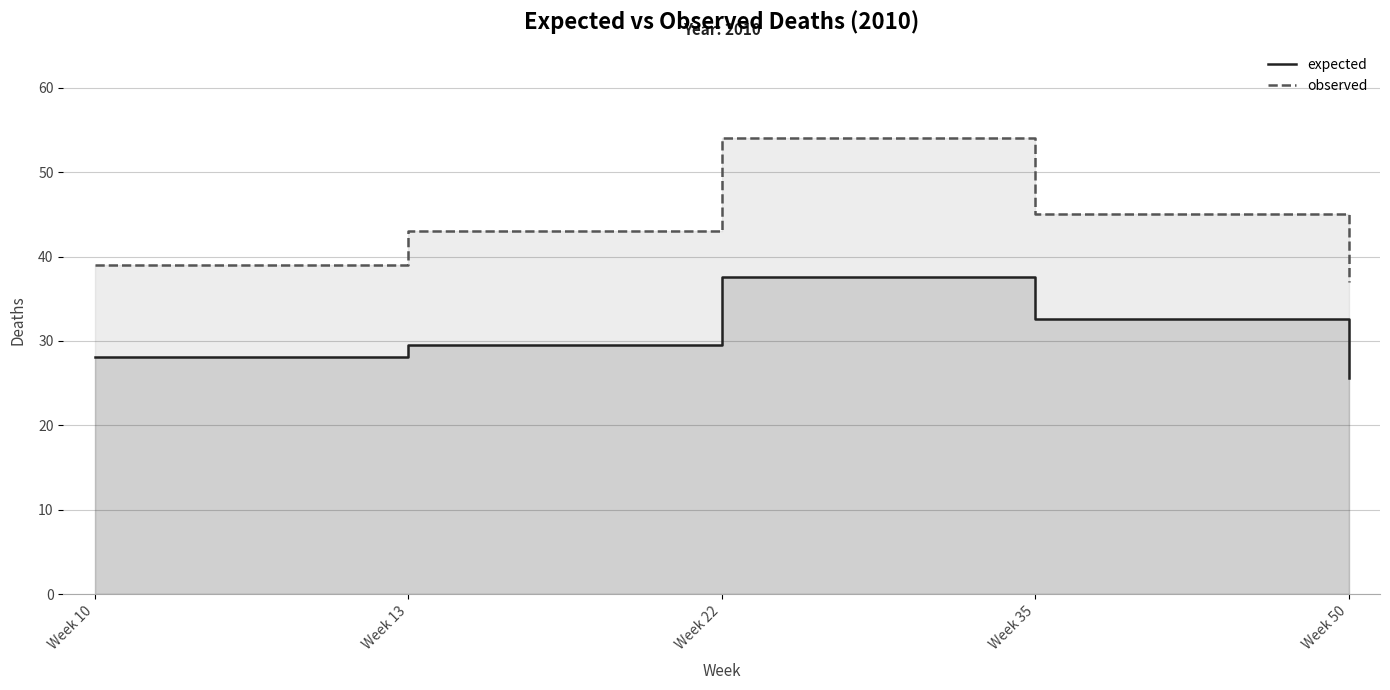

At which category is the sum across all series the highest?

Week 22